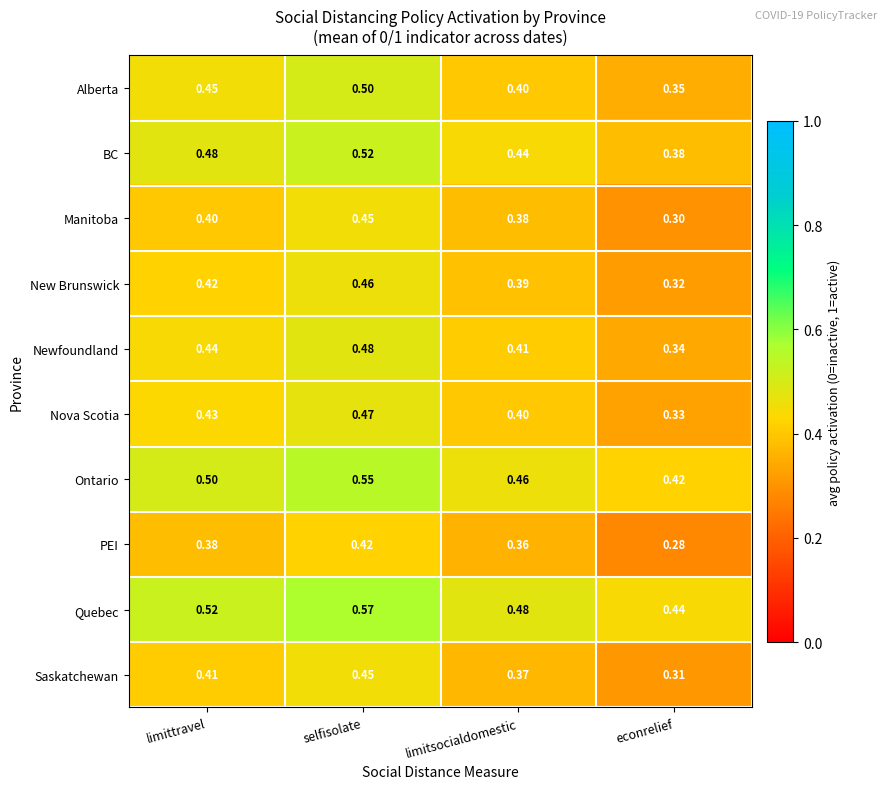

Which category has the highest value across all series?

selfisolate